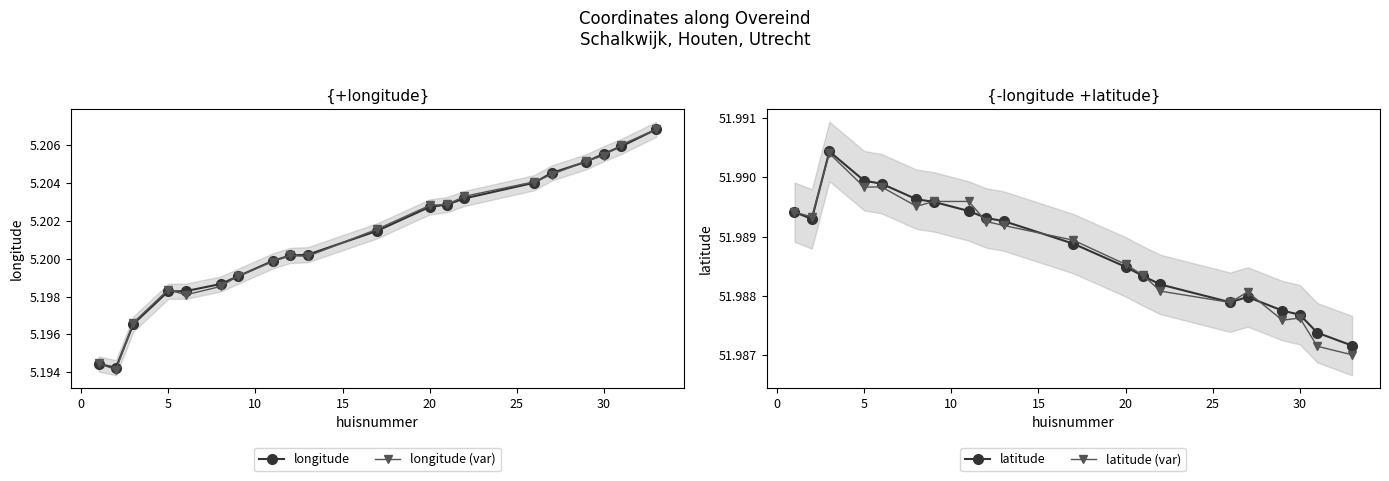

Which series has the widest spread of values?

longitude (var)